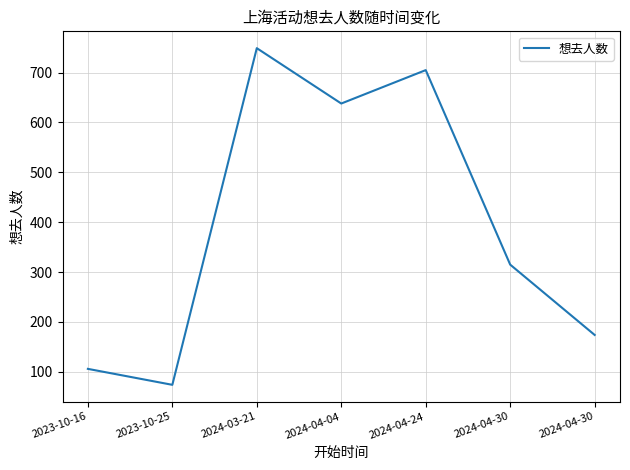

What is the sum of all values?

2761